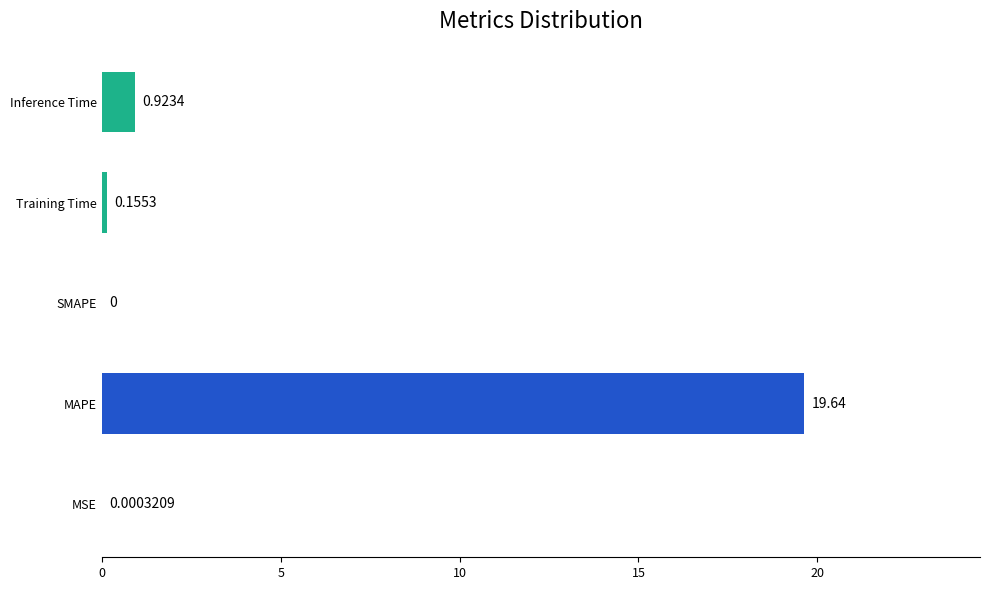

What is the change in value from SMAPE to Inference Time?

+0.9